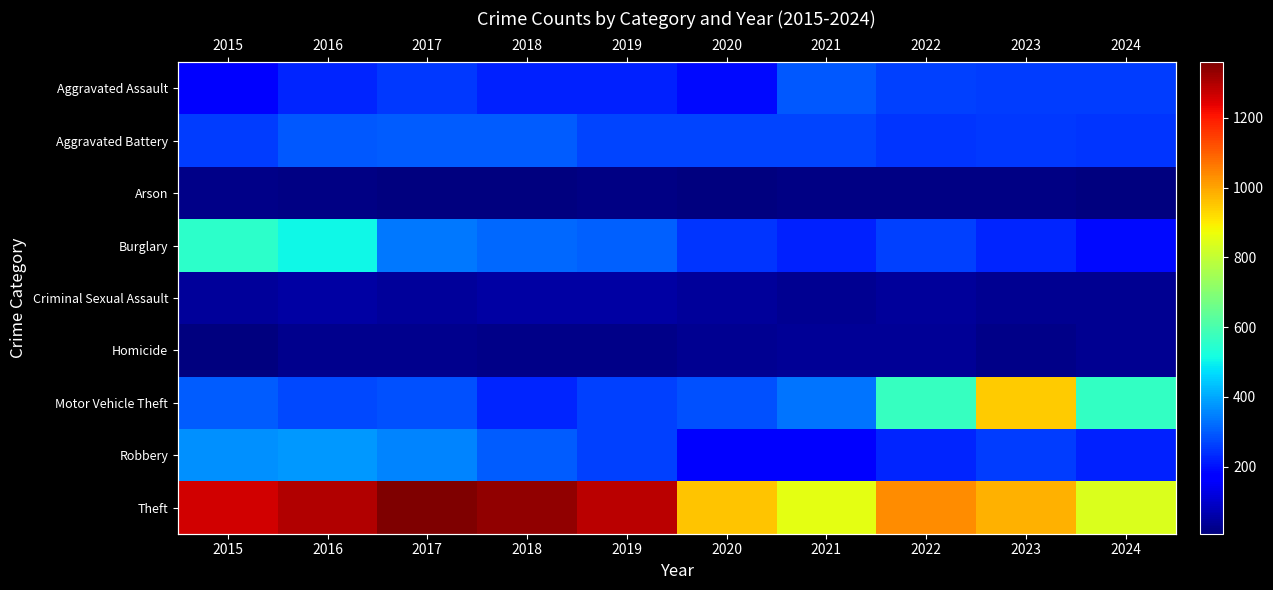

At which category is the sum across all series the highest?

2016